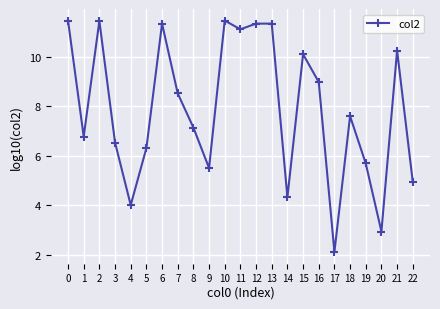

Between 8 and 3, which is larger?

8